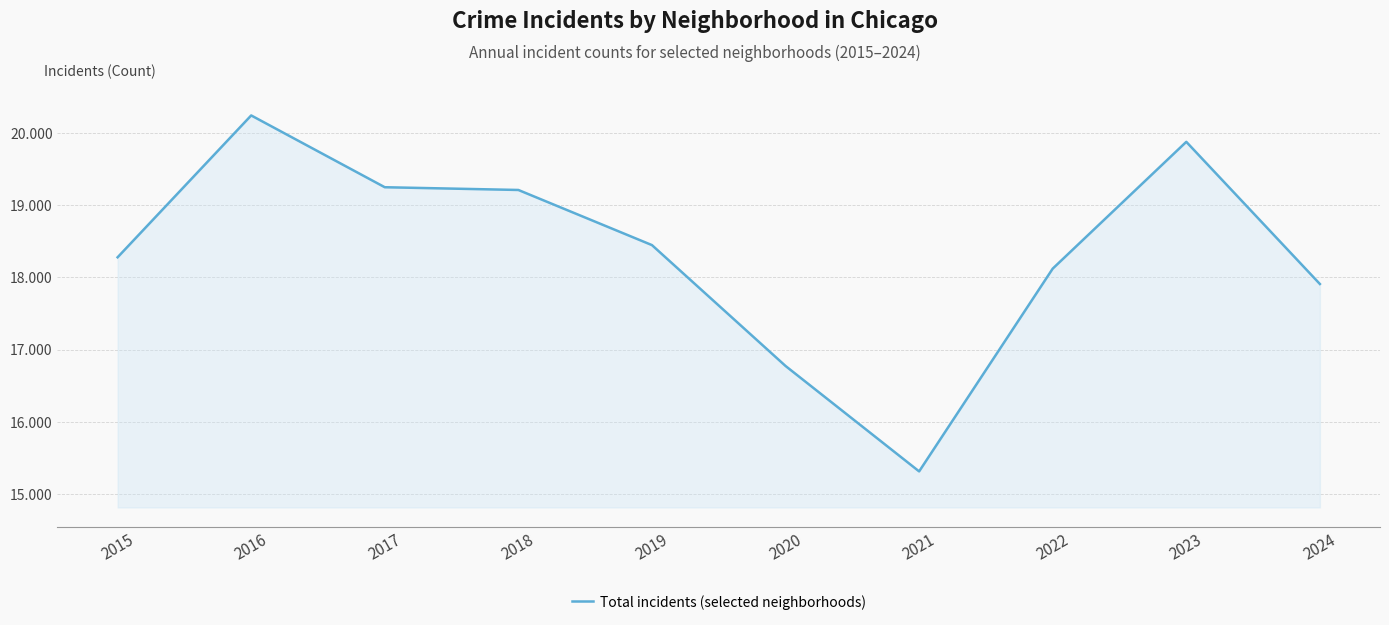

Does the chart display data point markers on the line(s)?

No